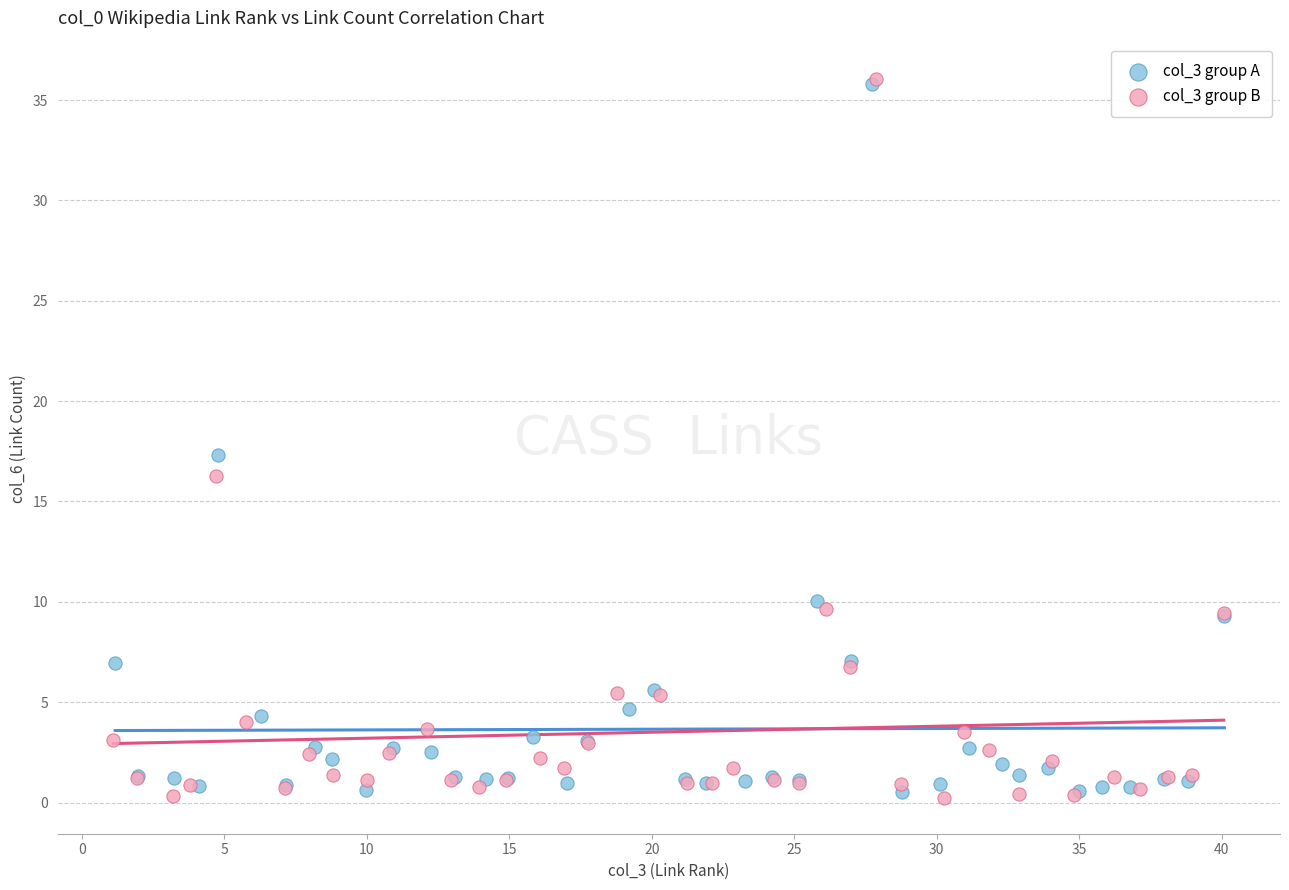

Which series has the largest Y range (max minus min)?

col_3 group B